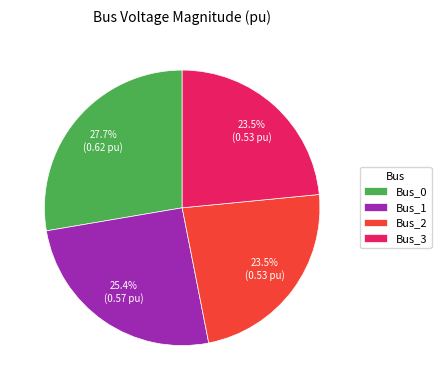

Is there a majority slice in this chart?

No